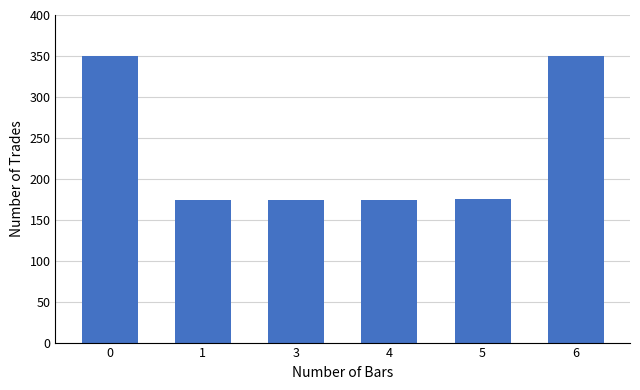

What is the difference between the maximum and minimum values?

175.4